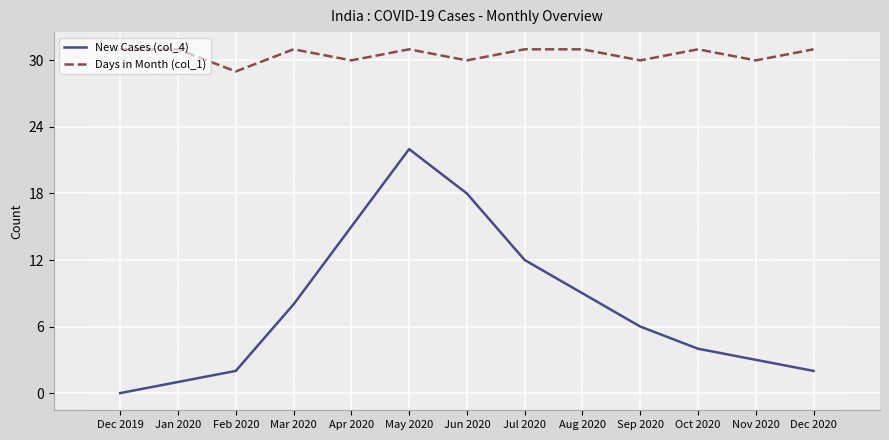

Between Mar 2020 and Oct 2020, which series saw the biggest shift?

New Cases (col_4)